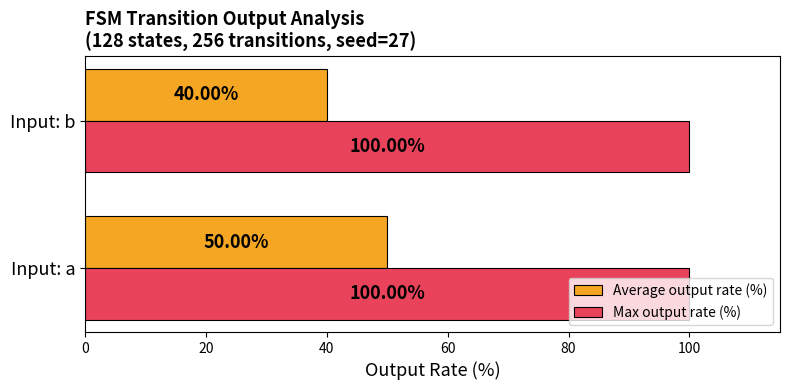

Which category has the highest value in the Average output rate (%) series?

Input: a